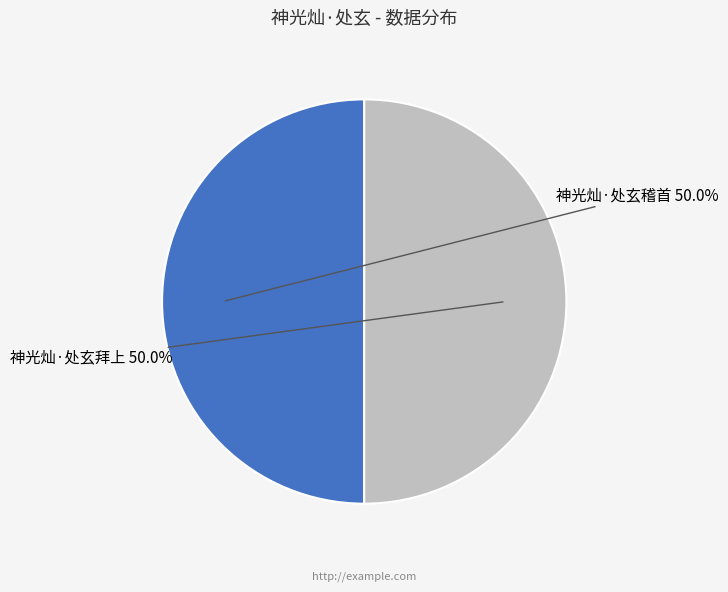

How many segments does this pie chart have?

2